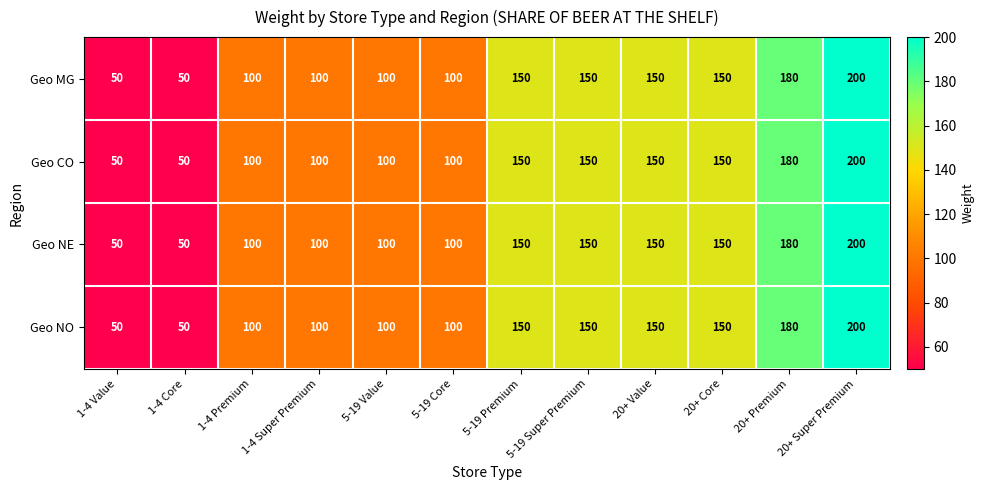

What is the maximum value for Geo MG?

200